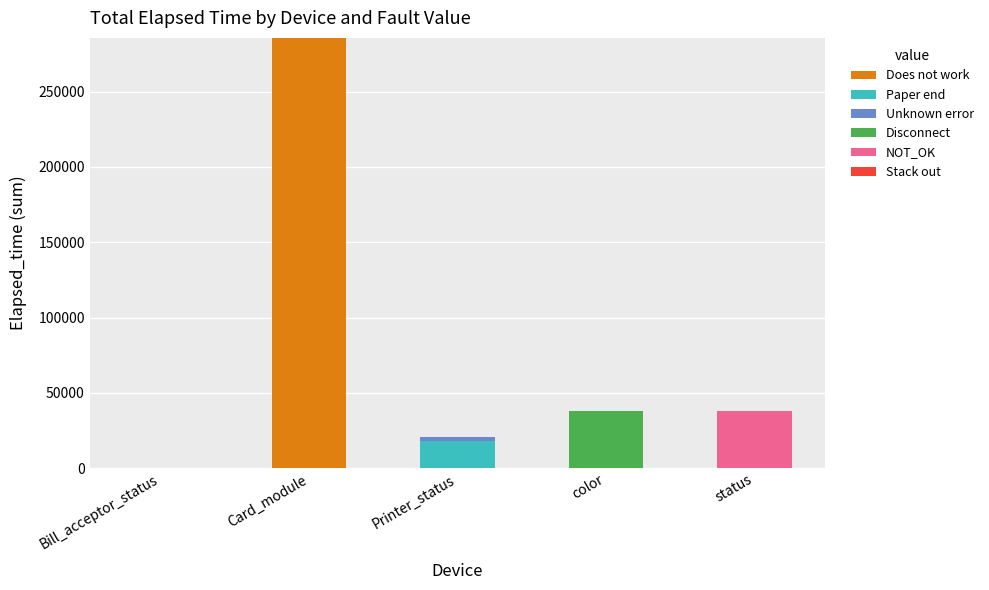

Is it true that Does not work equals -101014 at status?

False